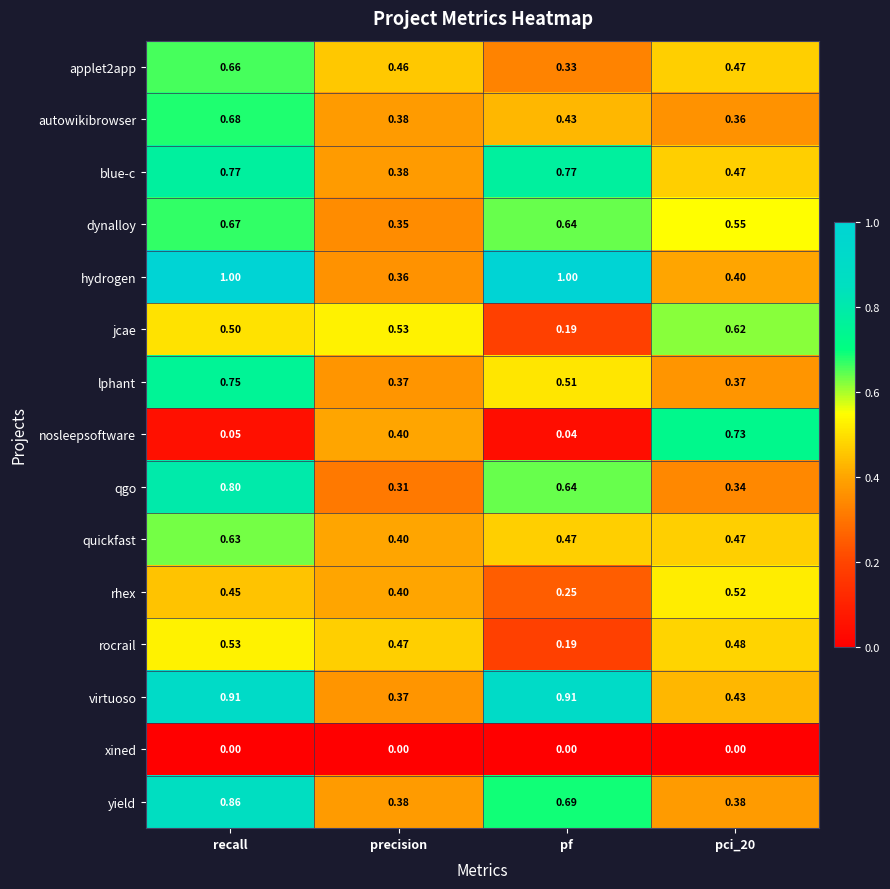

Which series has the widest spread of values?

nosleepsoftware